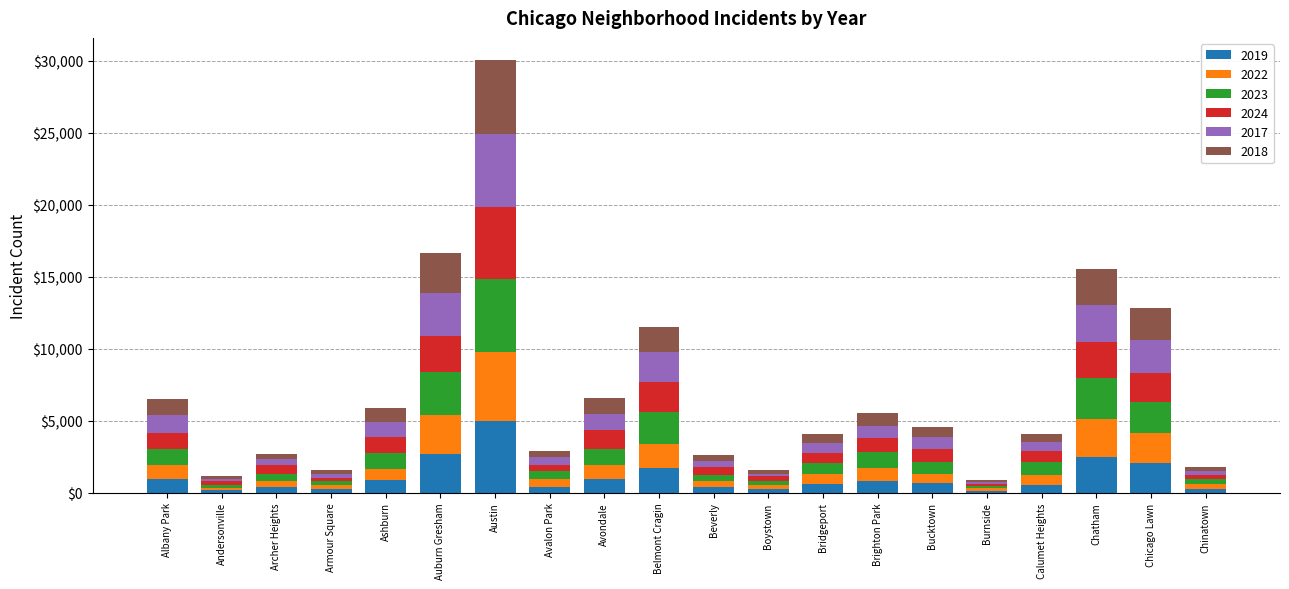

At which category is the sum across all series the highest?

Austin